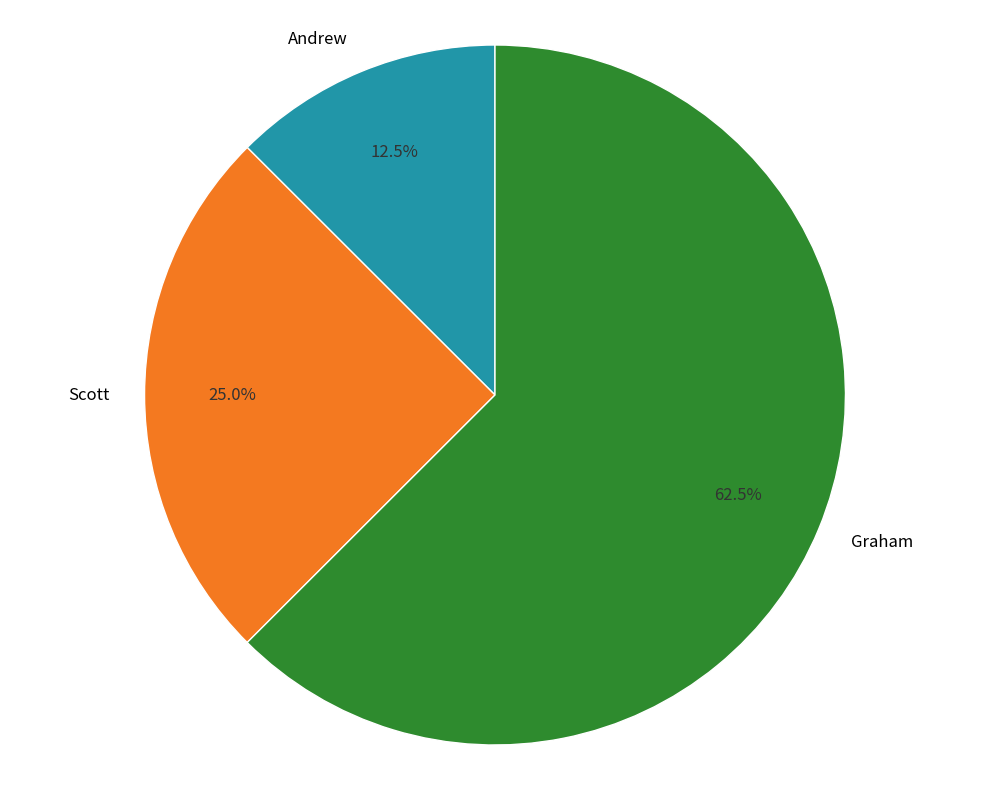

What is the ratio of the value at Graham to the value at Scott?

2.5